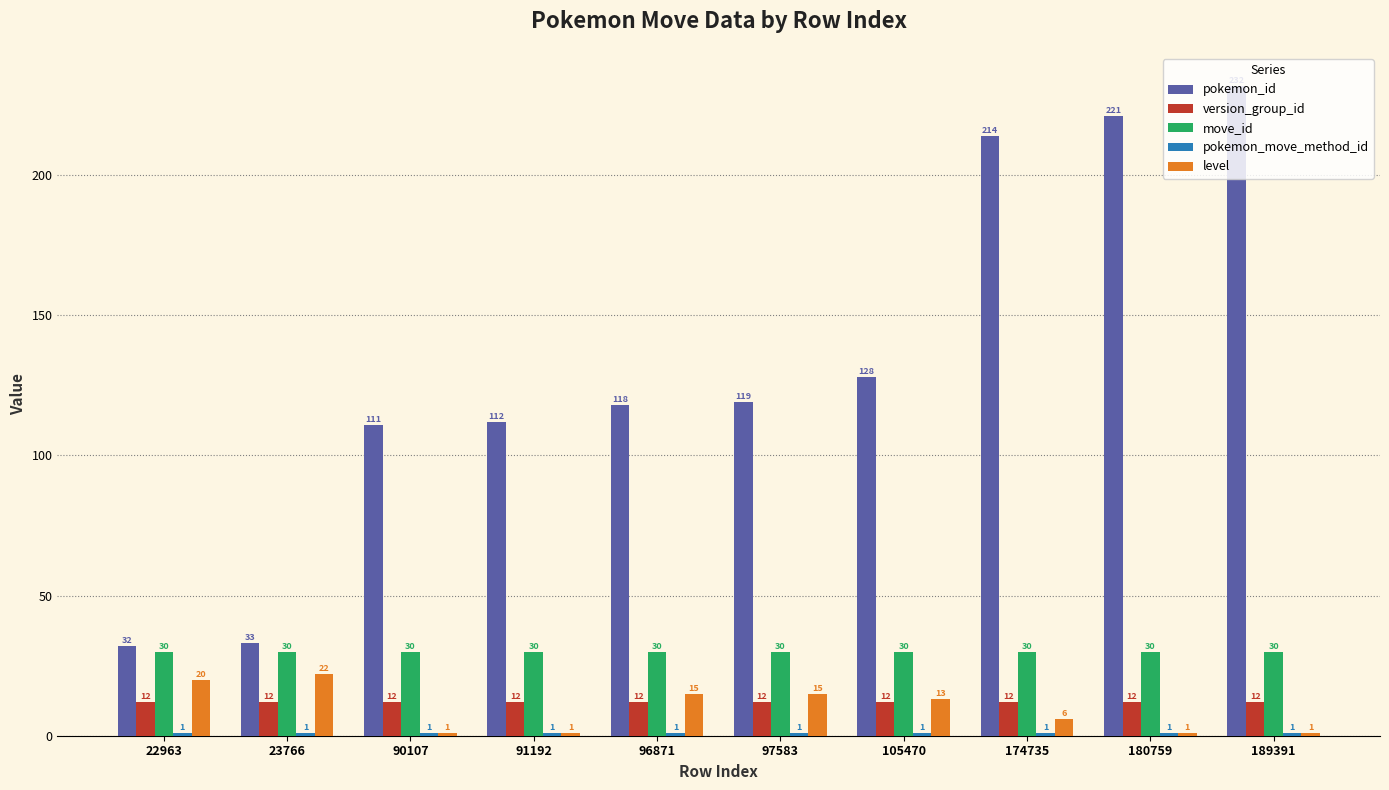

What is the minimum value for level?

1